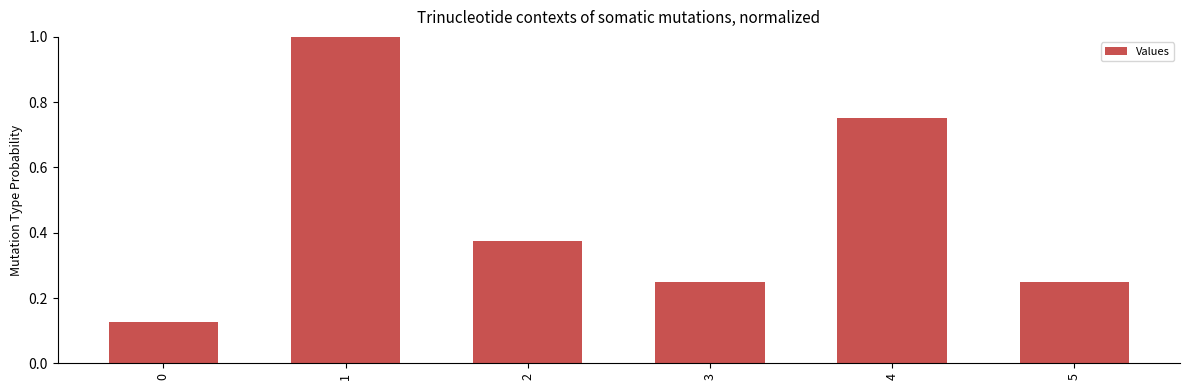

What is the greatest value displayed?

1.0